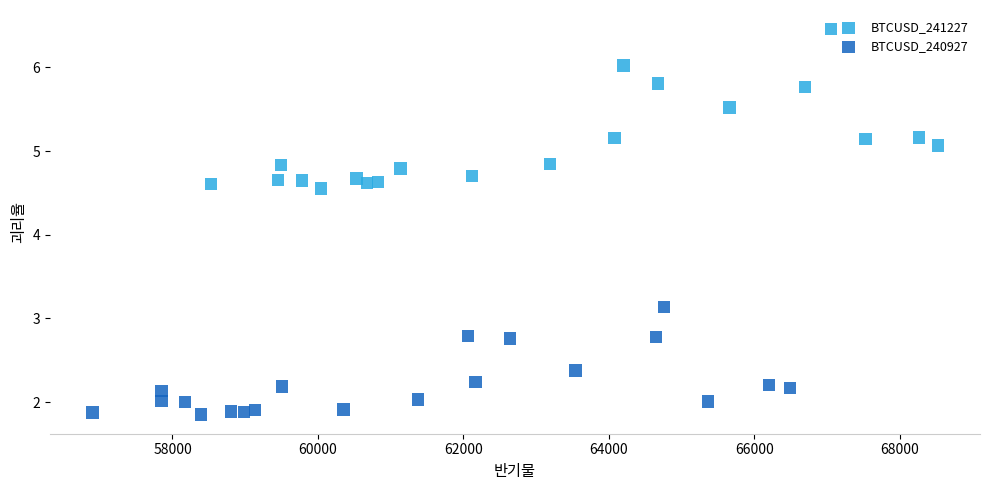

Which series reaches the minimum Y coordinate?

BTCUSD_240927